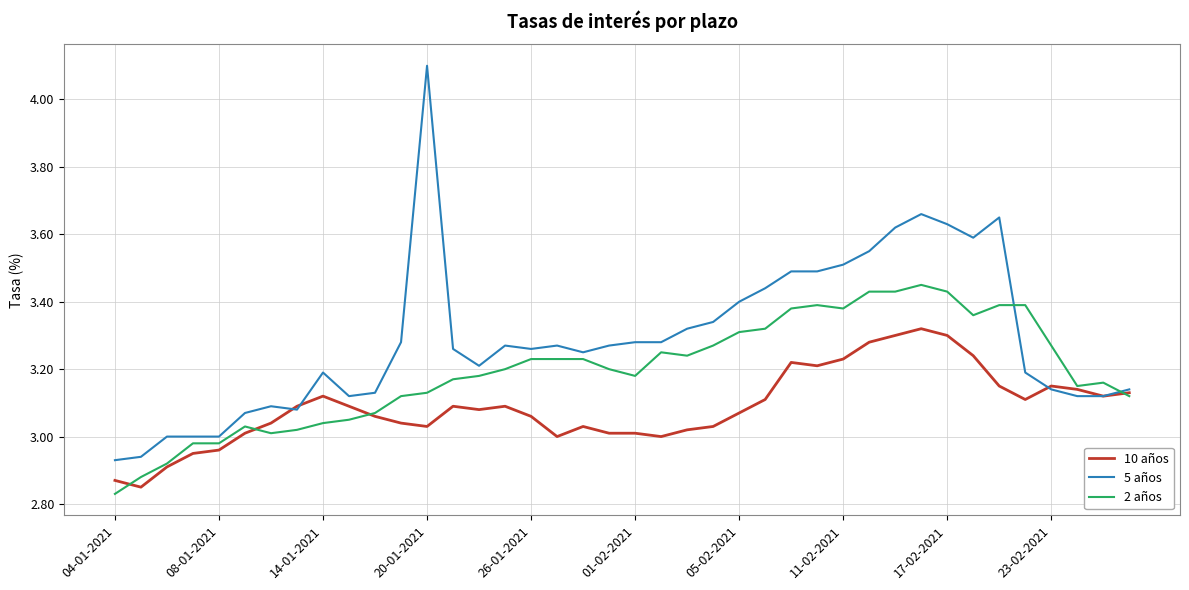

Rank the series by their maximum value, from lowest to highest.

10 años, 2 años, 5 años